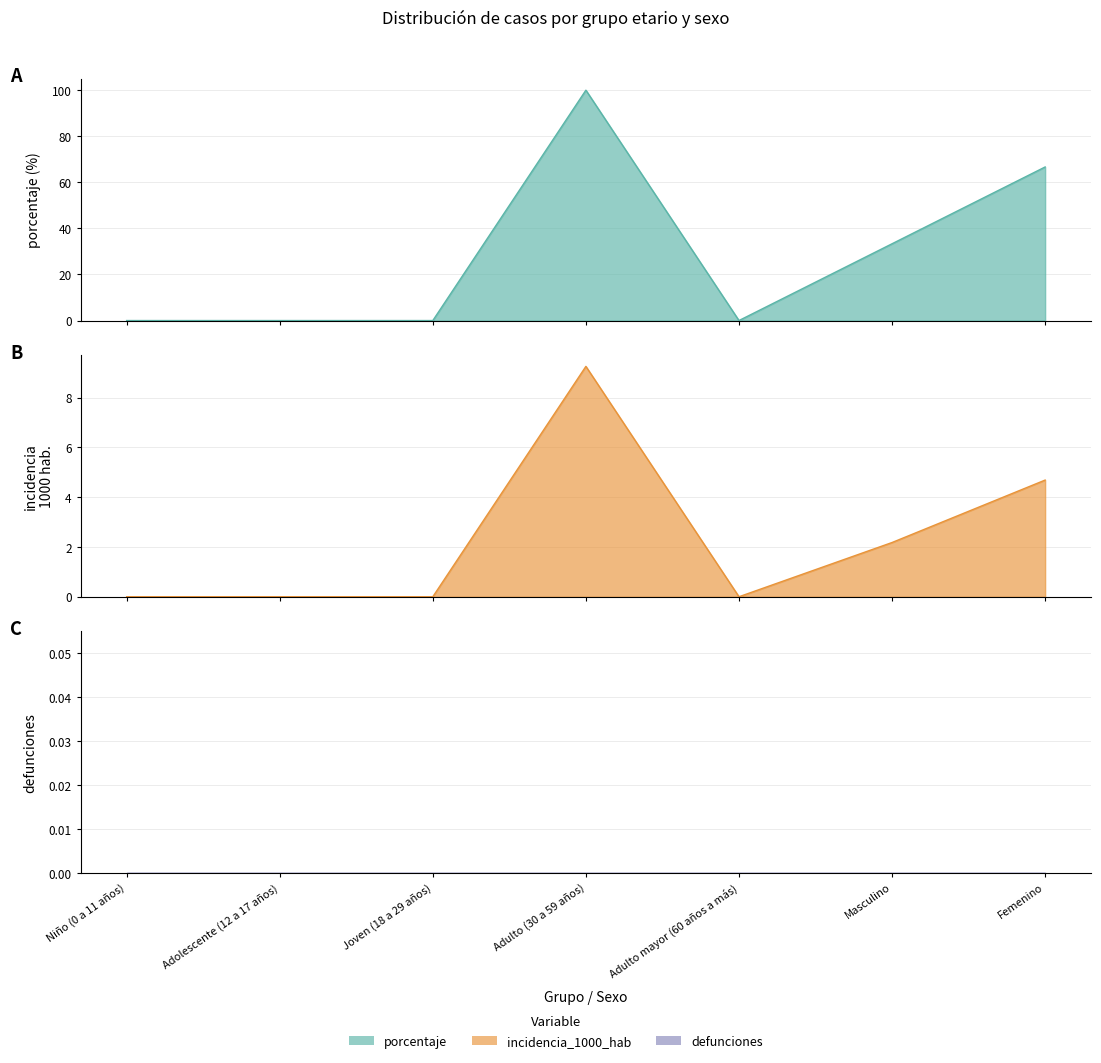

At which category does incidencia_1000_hab reach its first local peak?

Adulto (30 a 59 años)